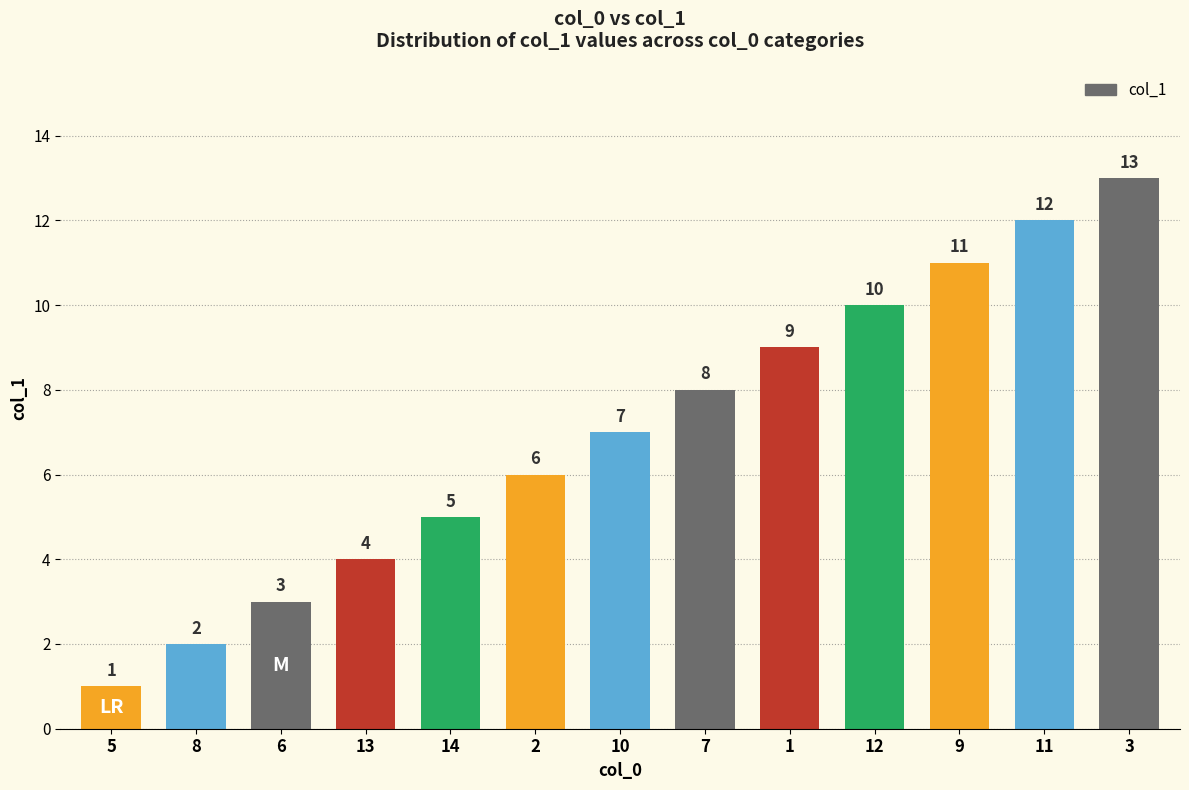

What is the change in value from 10 to 9?

+4